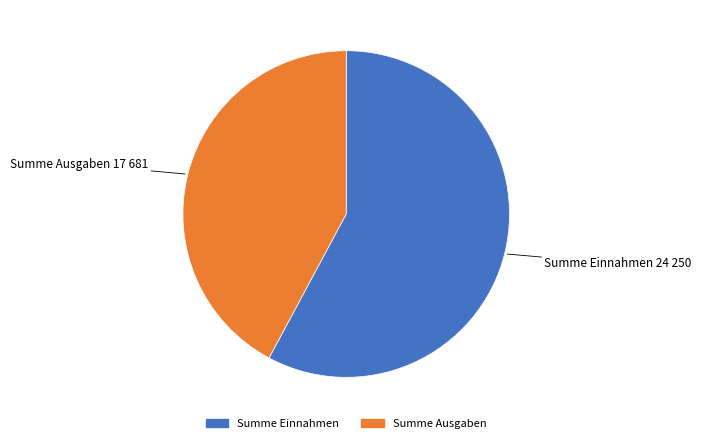

Do Summe Ausgaben and Summe Einnahmen together represent more than half of the pie?

Yes